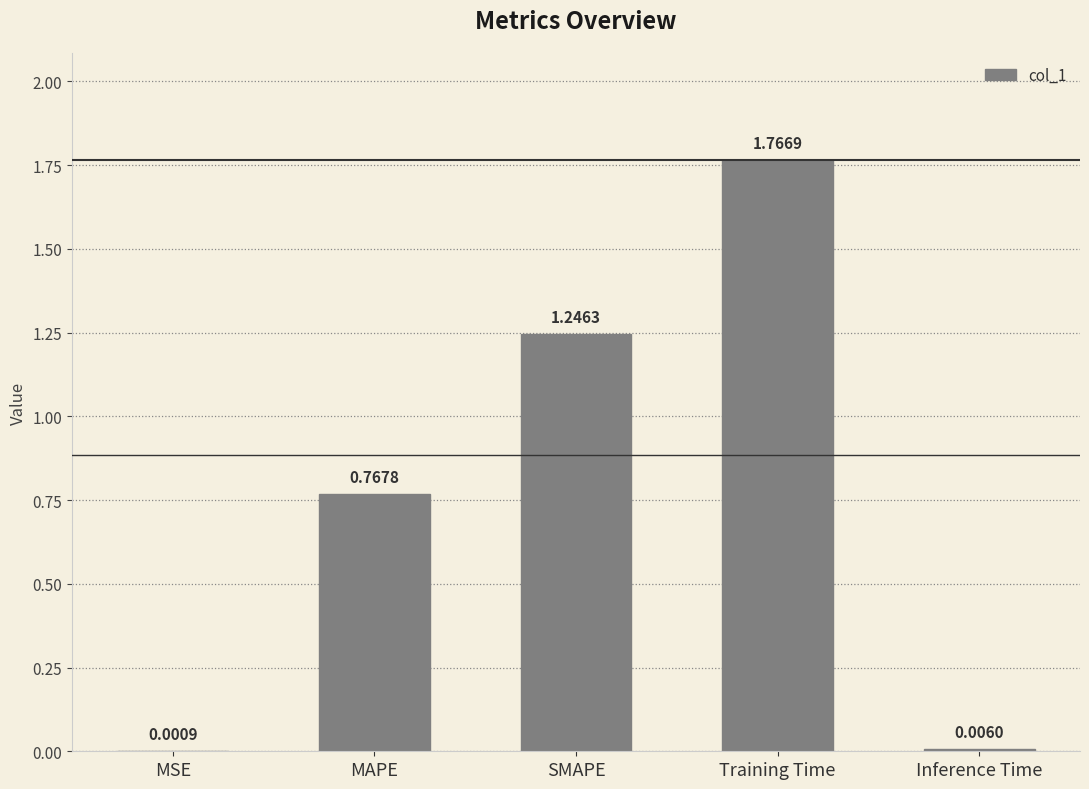

Are the bars grouped side by side (vs. stacked)?

No